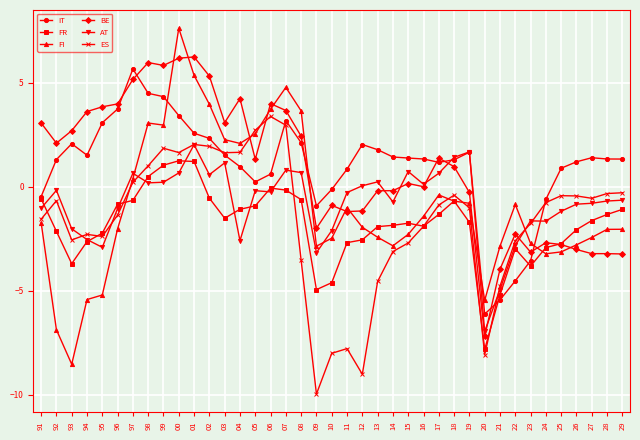

Which series changed the most between 91 and 18?

AT